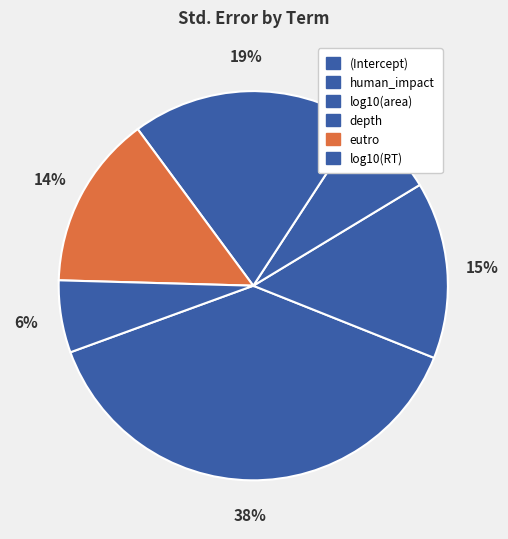

Is the sum of eutro and human_impact greater than half?

No